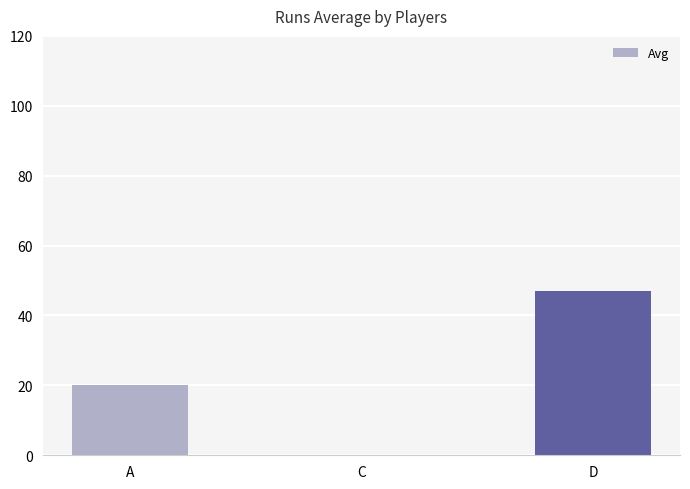

What value does the data have at A?

20